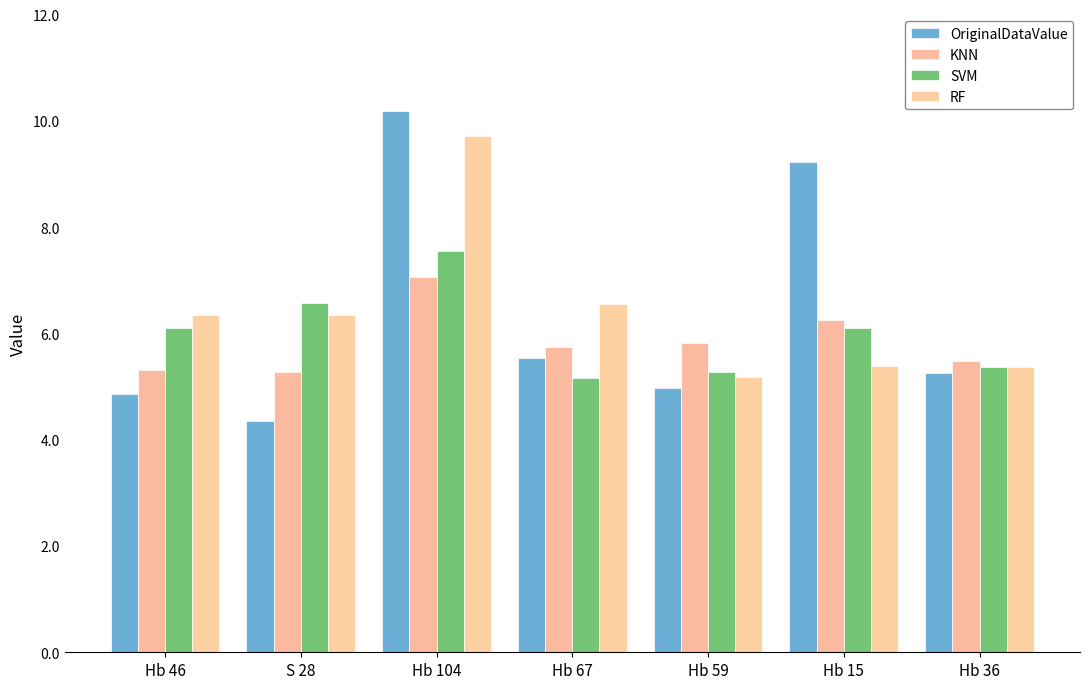

What position from the left is Hb 15?

6